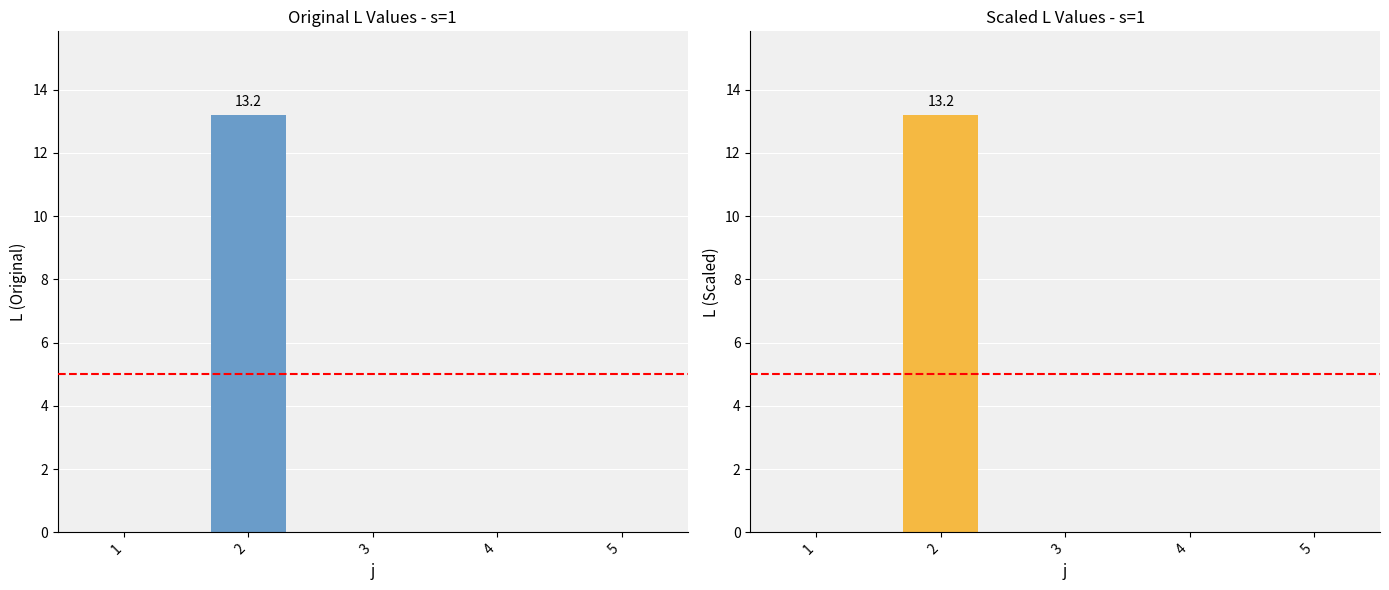

How many bars are there in total?

10